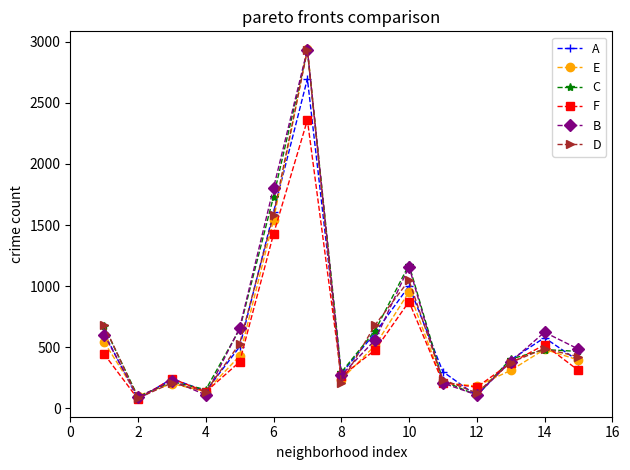

True or false: A and D cross at least once.

True